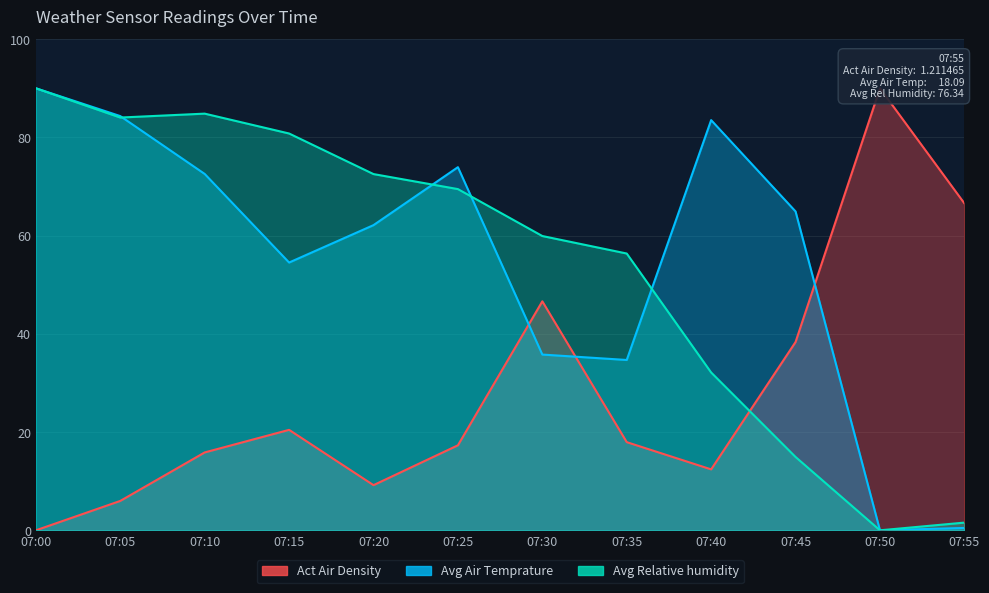

How many intersections are there between Avg Air Temprature and Avg Relative humidity?

4